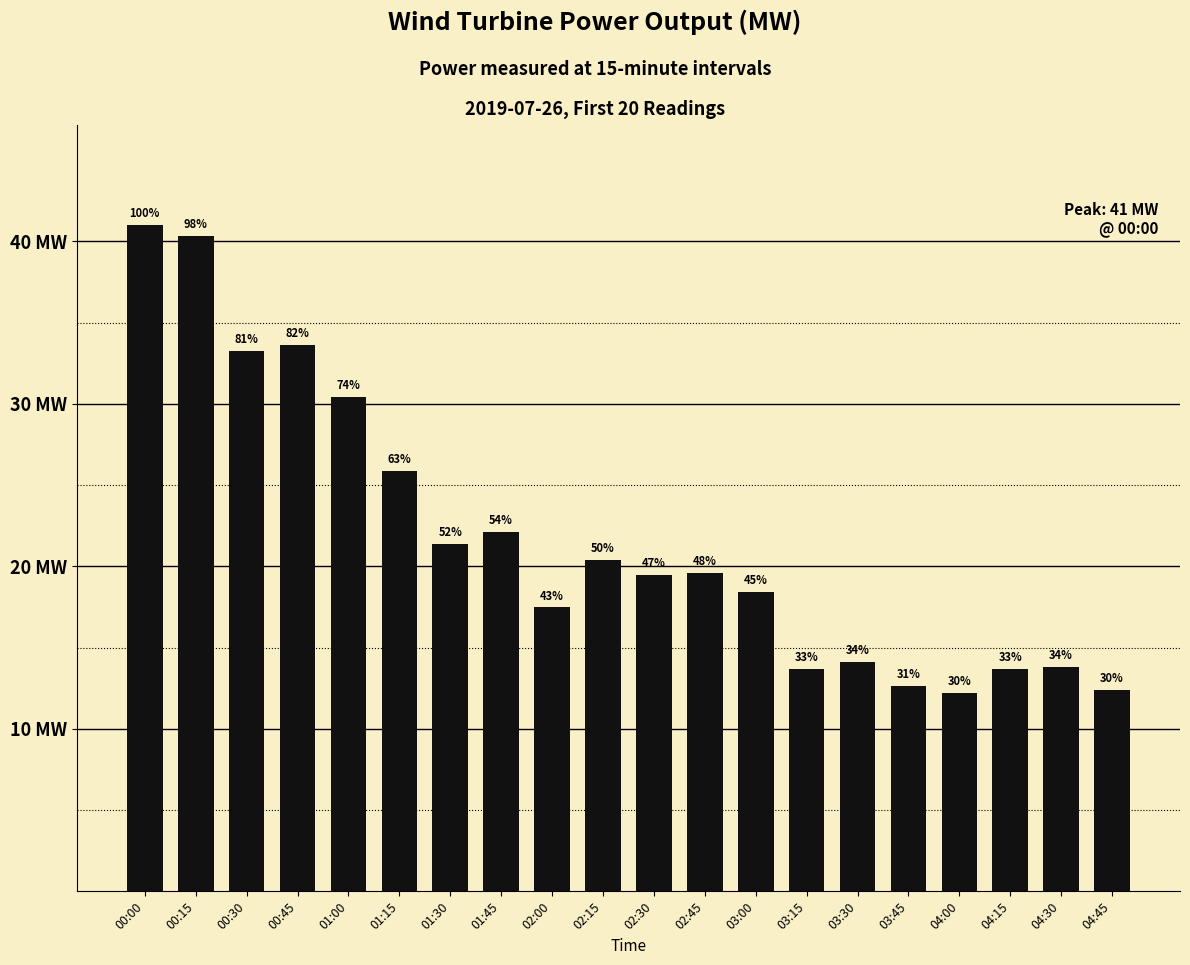

Does the chart contain any negative values?

No